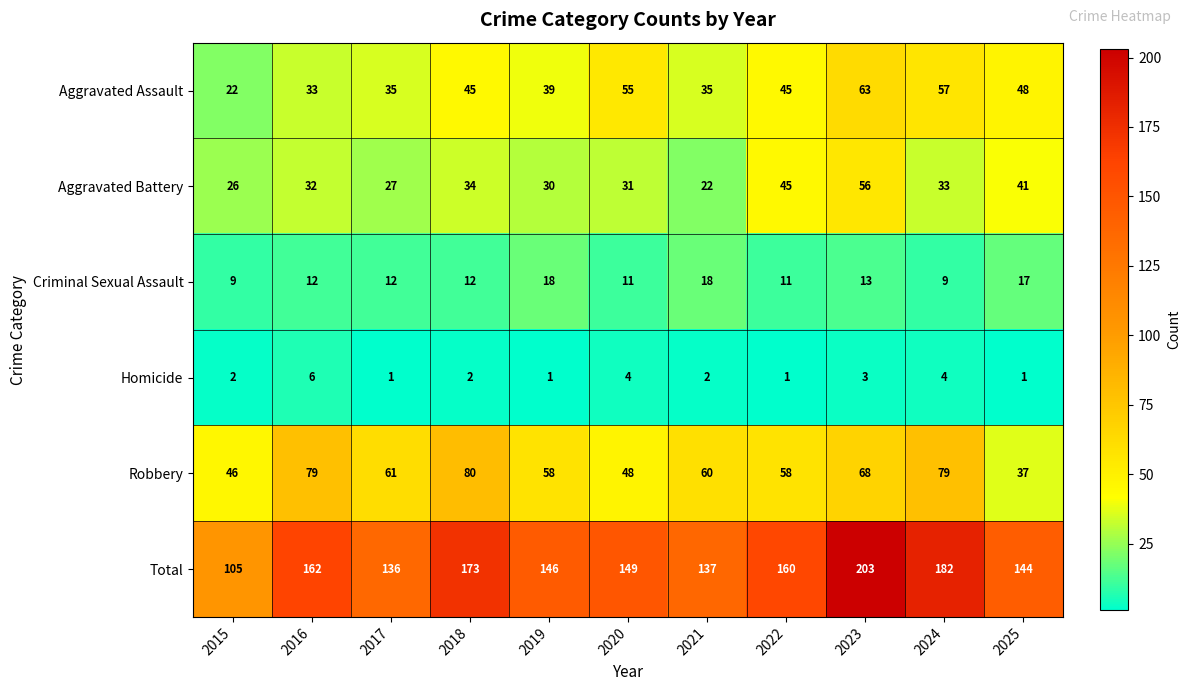

What is the total value across all series at 2017?

272